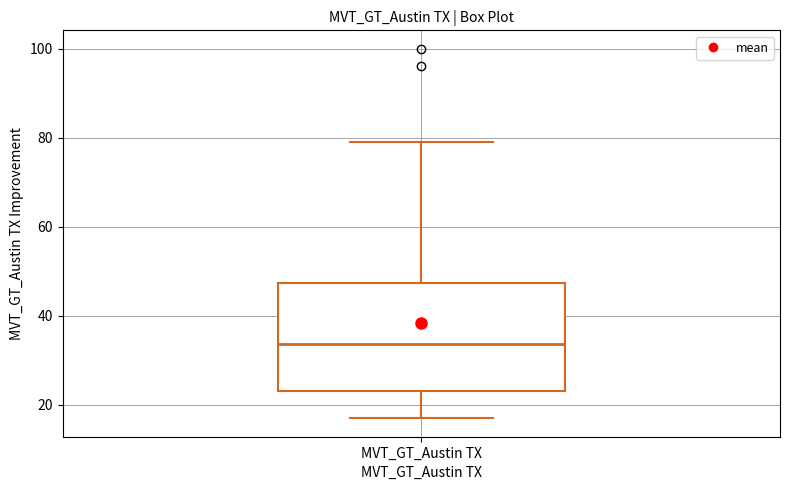

Transcribe this box plot: give where the median line is, the range the box spans, and where the two whiskers end, as read against the y-axis. The values are not printed on the chart, so give them approximately, as read against the axis.

median 34, box 24 to 48, whiskers 18 to 80